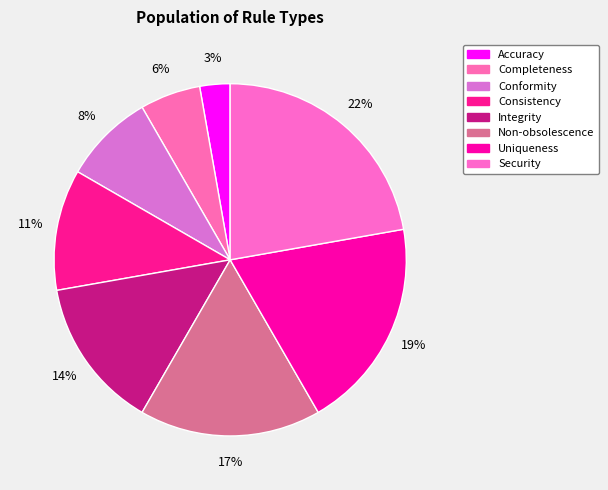

True or false: Completeness accounts for 6% of the total.

True